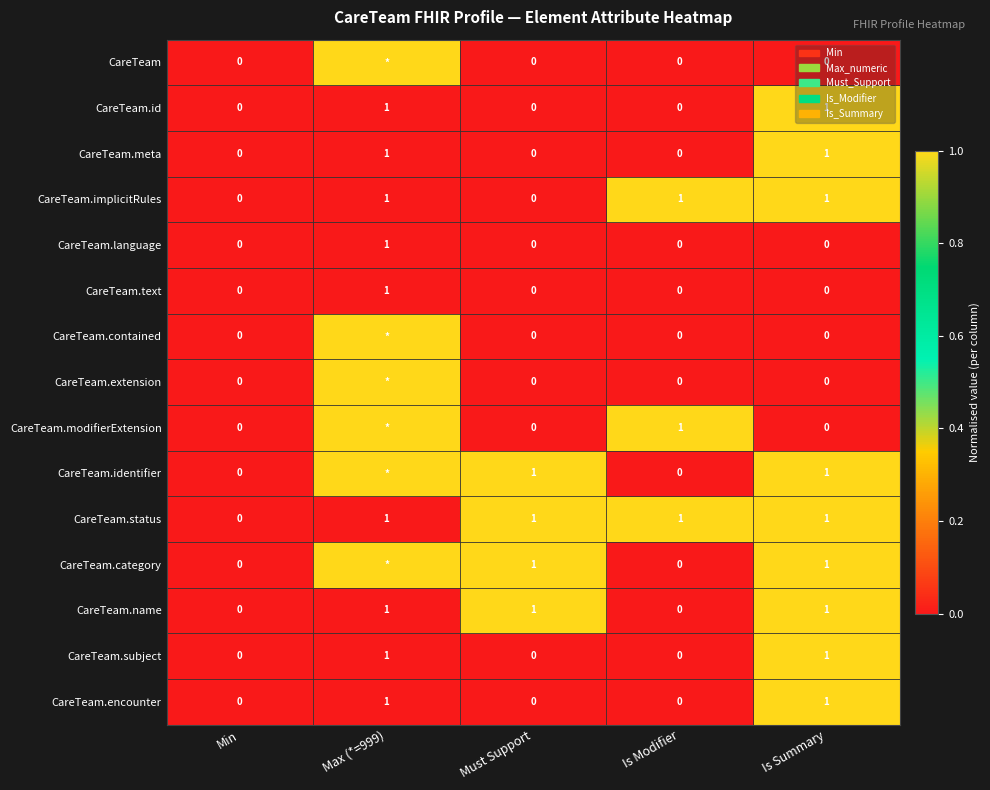

At how many categories does at least one series exceed 0?

4